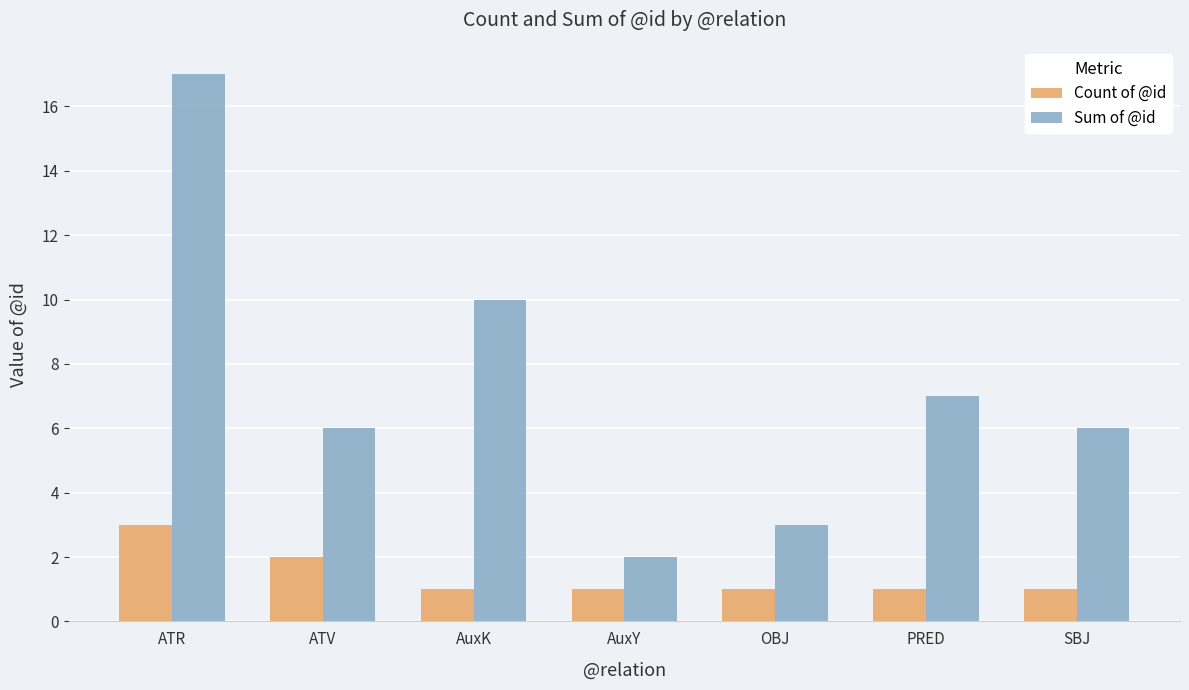

Which series has the largest range (max minus min)?

Sum of @id